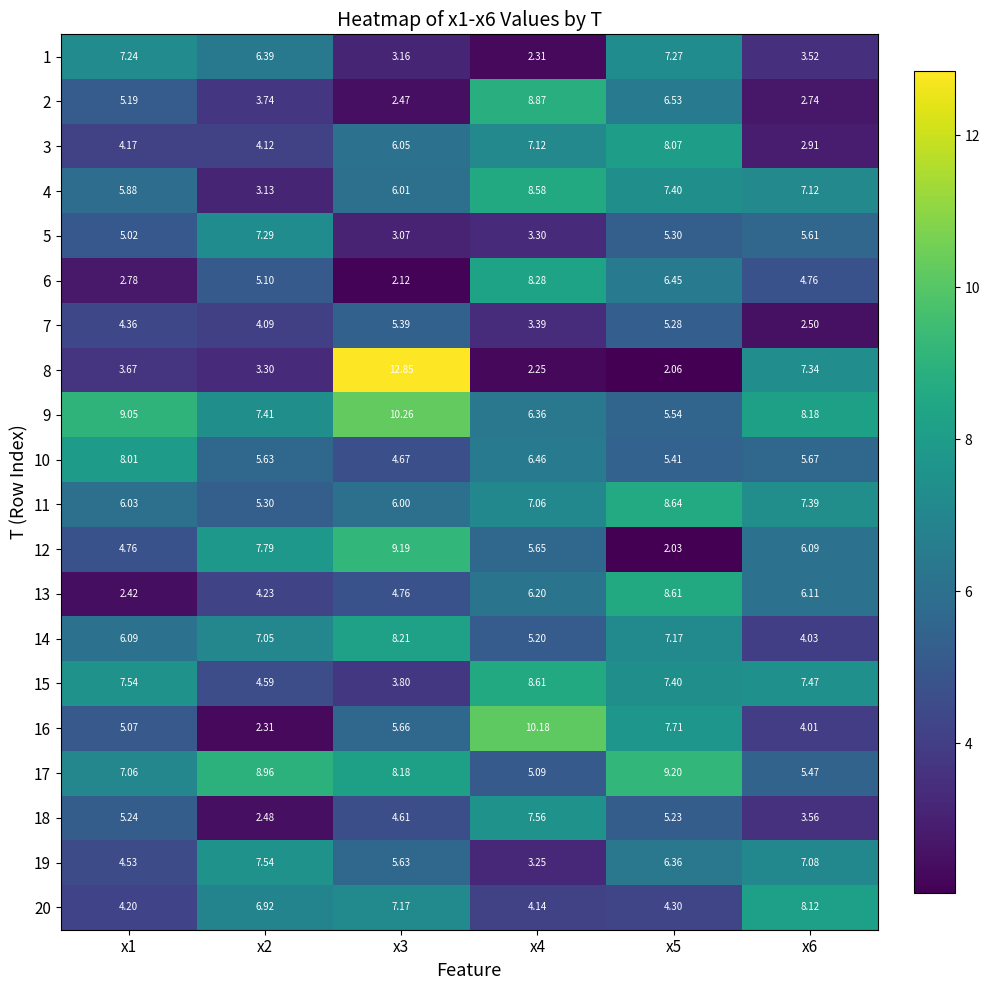

Is the value of 14 at x6 greater than the value of 1 at x1?

No